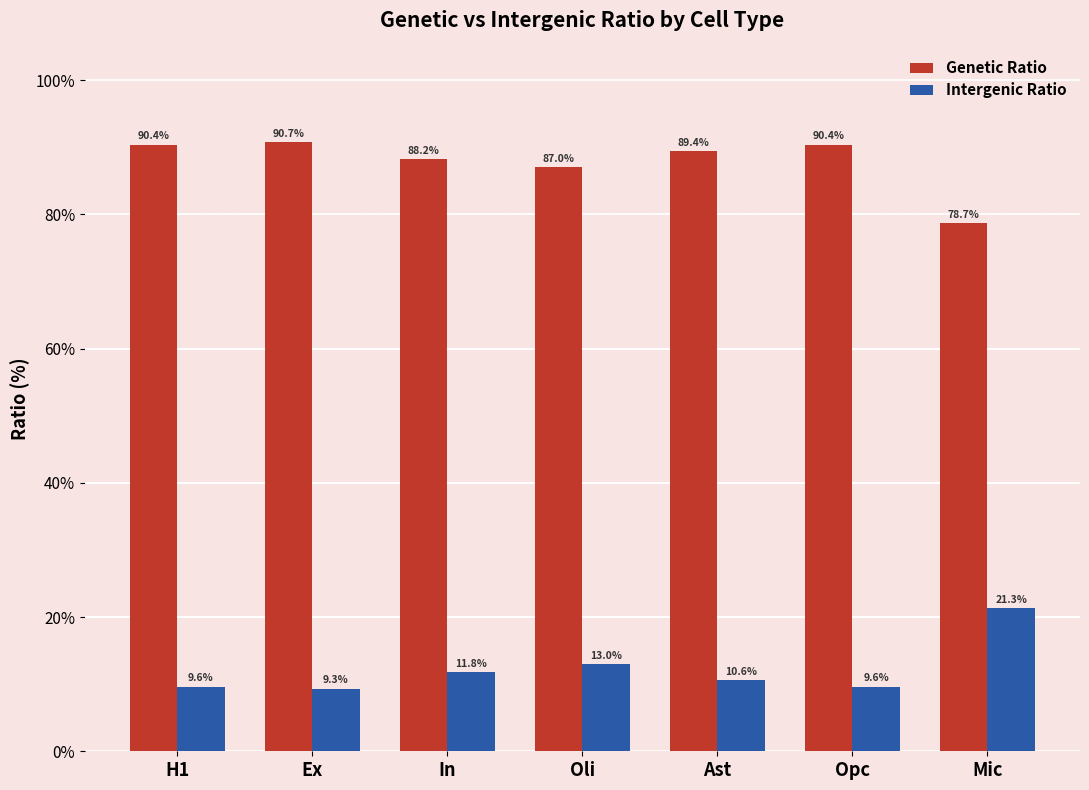

What position from the right is Ast?

3